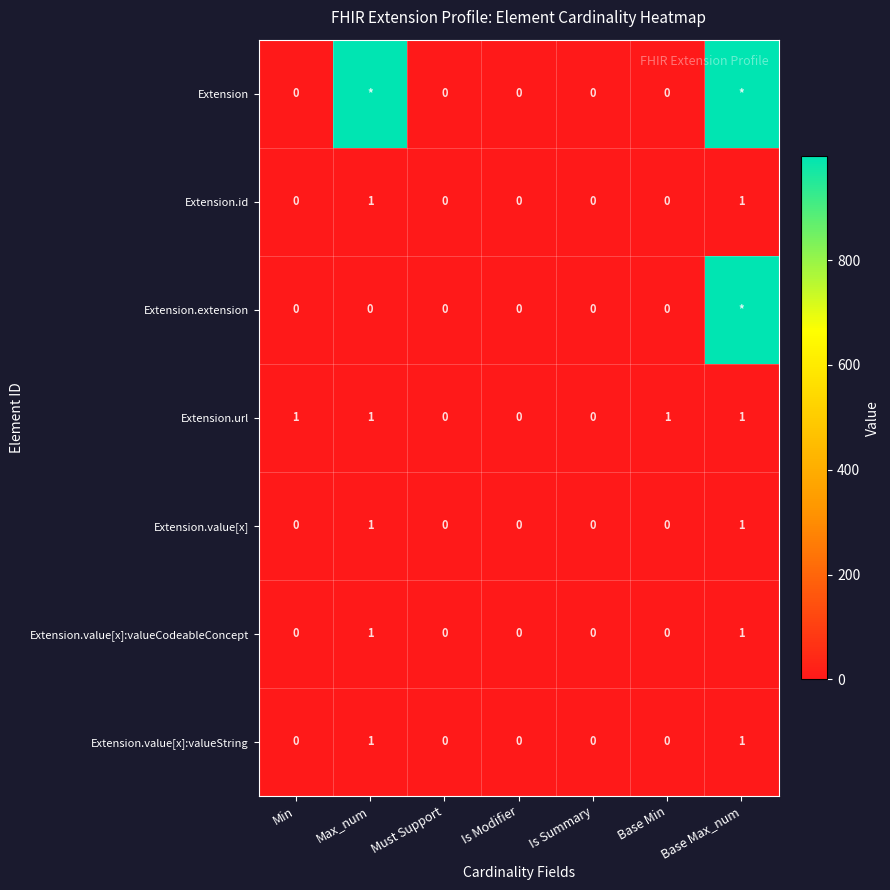

At which category is the sum across all series the highest?

Base Max_num